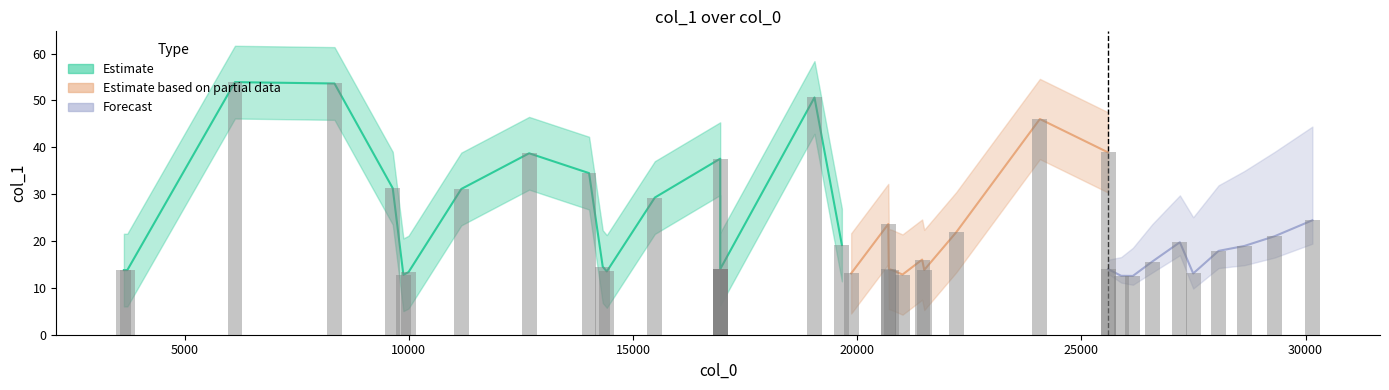

What is the difference between the maximum and second lowest values?

41.3